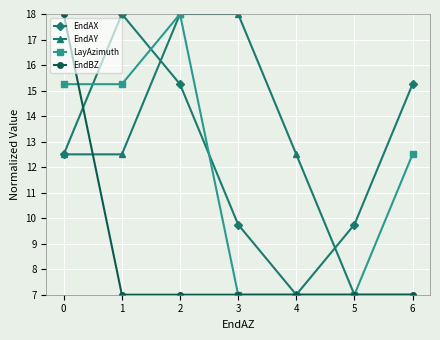

How many values in the EndAX series exceed 12?

4